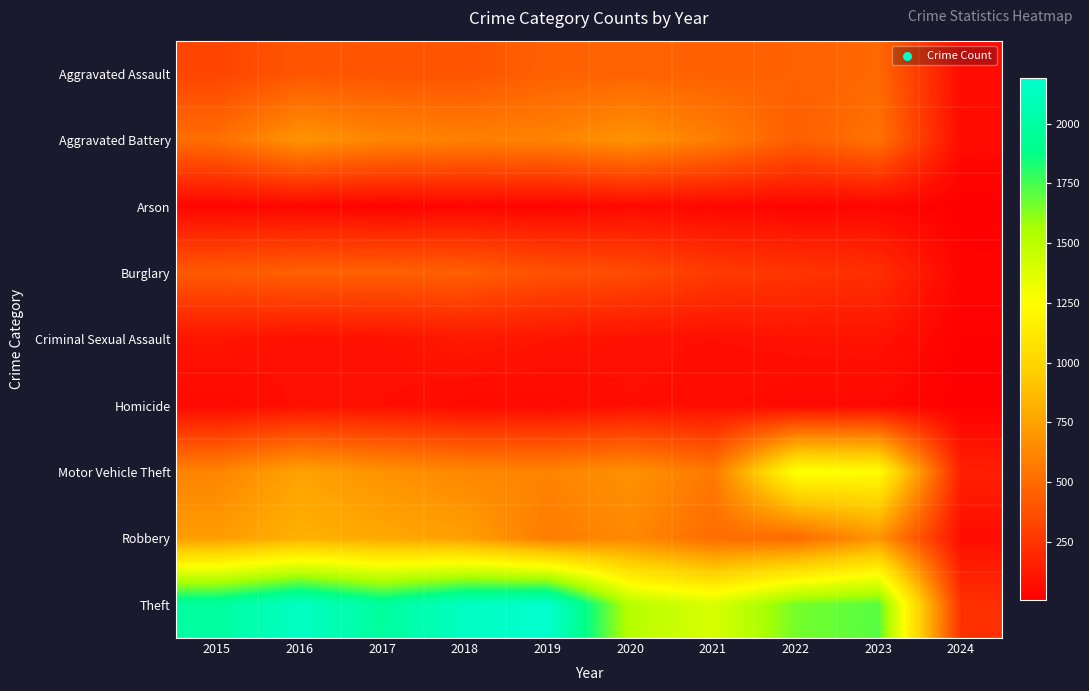

Rank the series by their maximum value, from highest to lowest.

Theft, Motor Vehicle Theft, Robbery, Aggravated Battery, Aggravated Assault, Burglary, Criminal Sexual Assault, Homicide, Arson